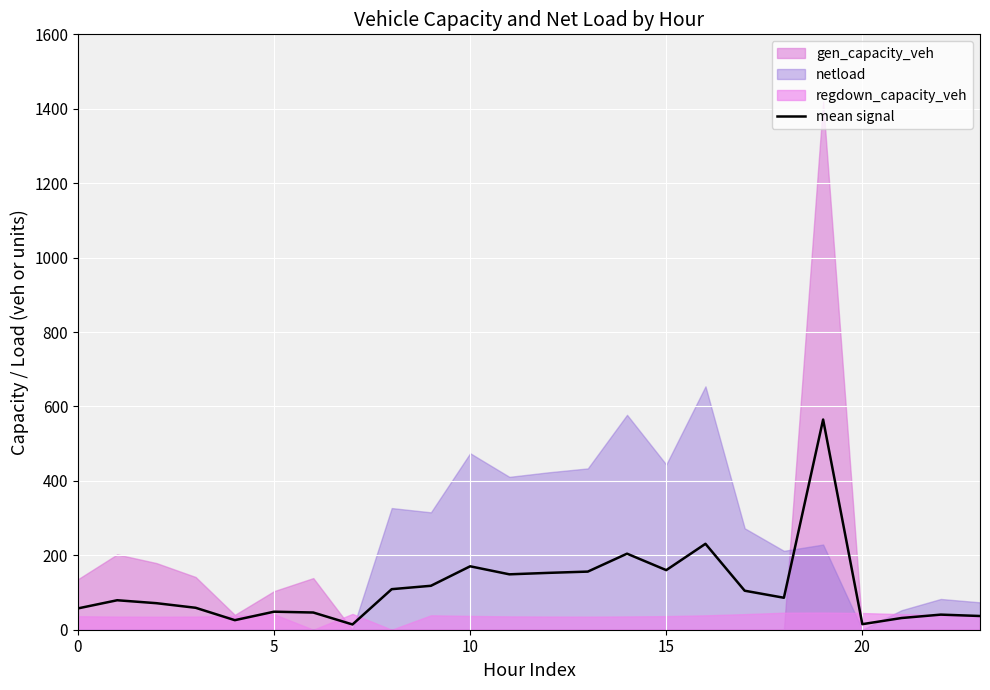

Read the value at 17.

104.8